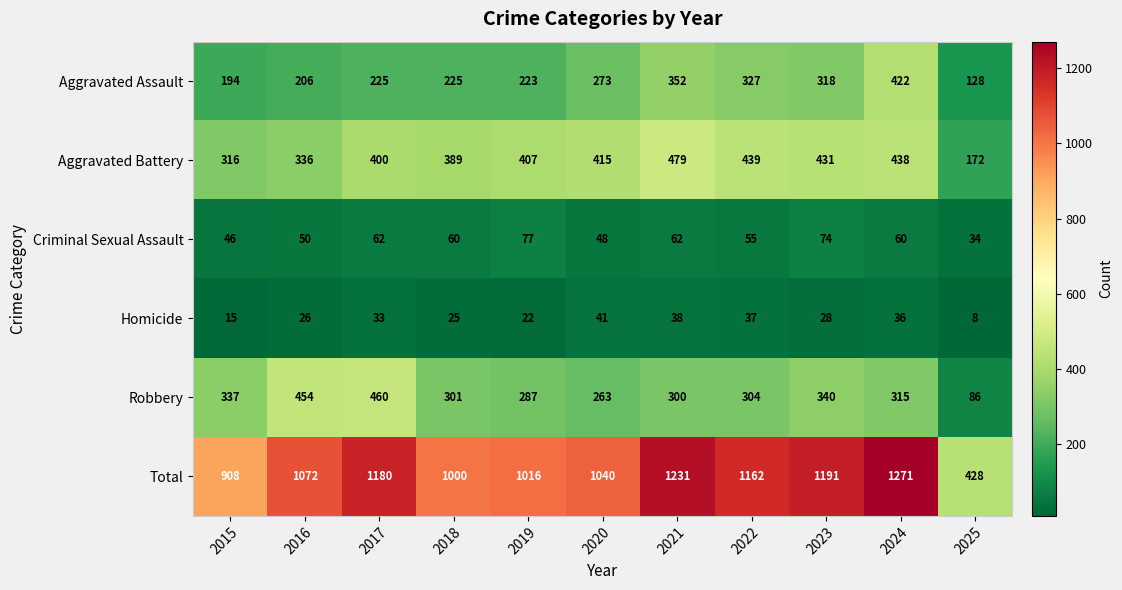

Which series changed the most between 2015 and 2023?

Total